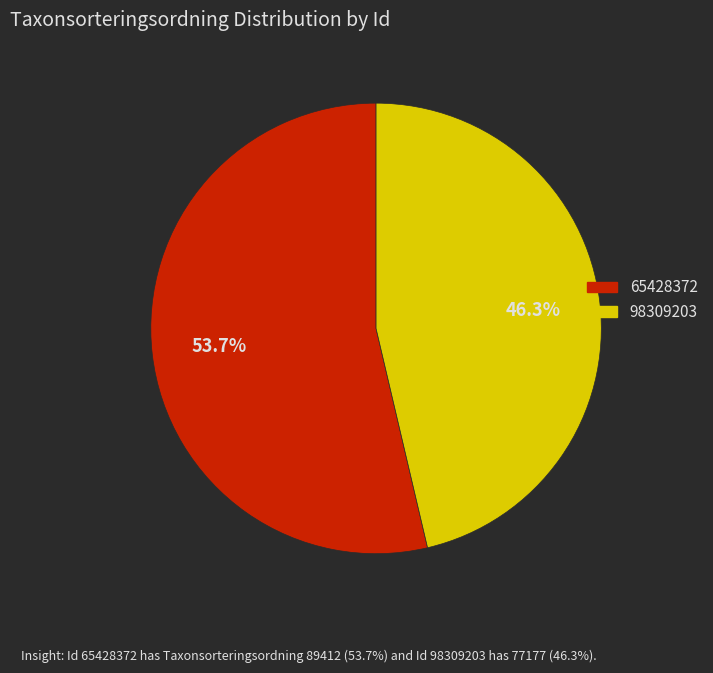

Is it true that 98309203 is 46% of the pie?

True